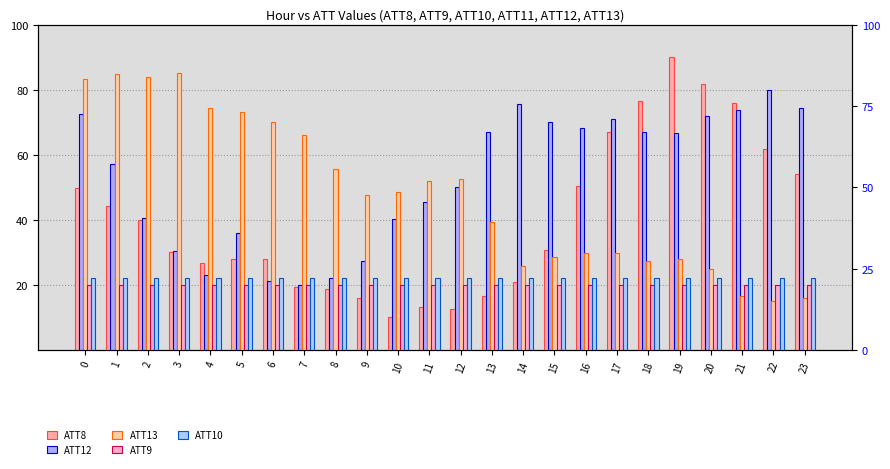

What are all the series names shown in the legend?

ATT8, ATT12, ATT13, ATT9, ATT10